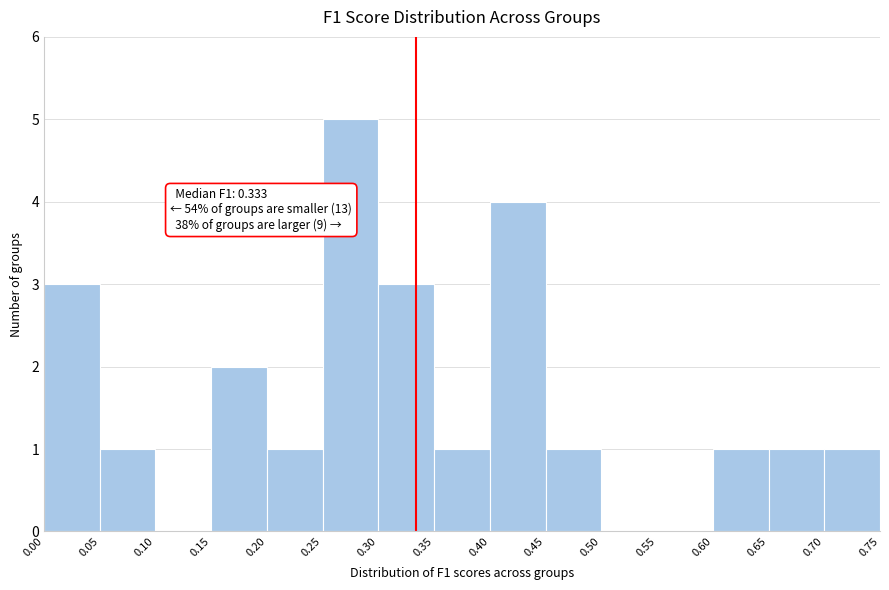

Over which range of the x-axis is the bar tallest?

0.25 to 0.30